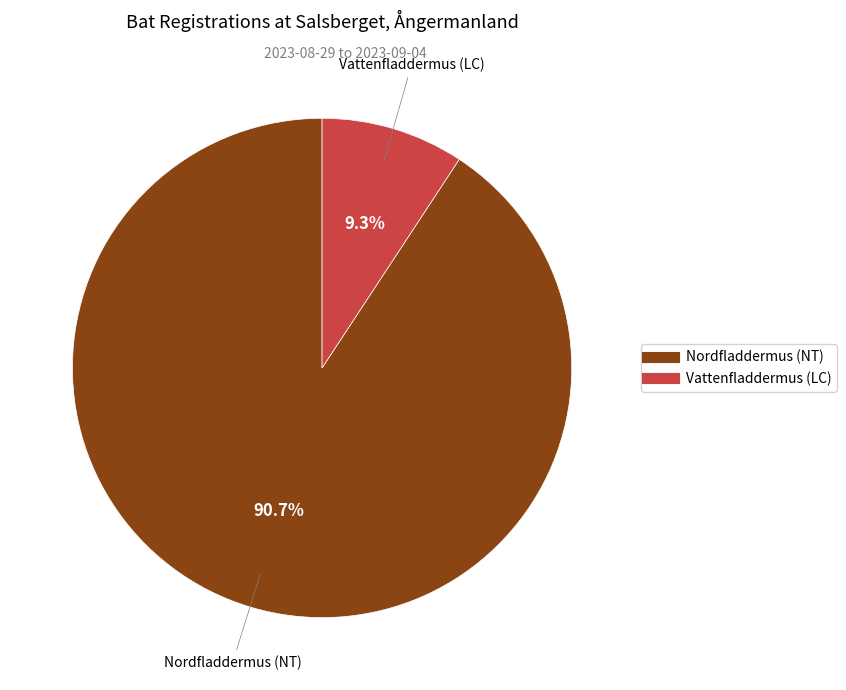

Combined, what portion of the pie is Vattenfladdermus (LC) and Nordfladdermus (NT)?

100.0%